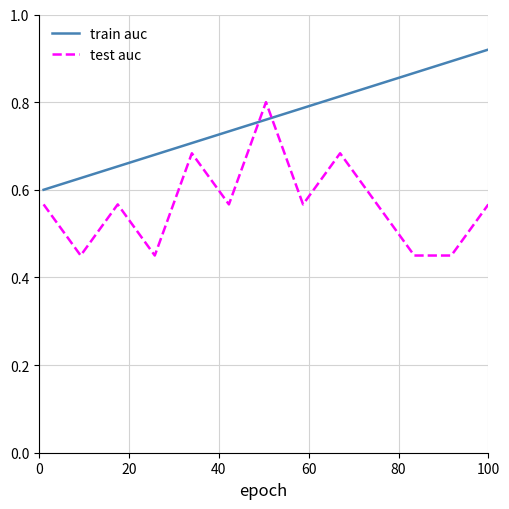

After their last crossing, which series has the higher values: train auc or test auc?

train auc